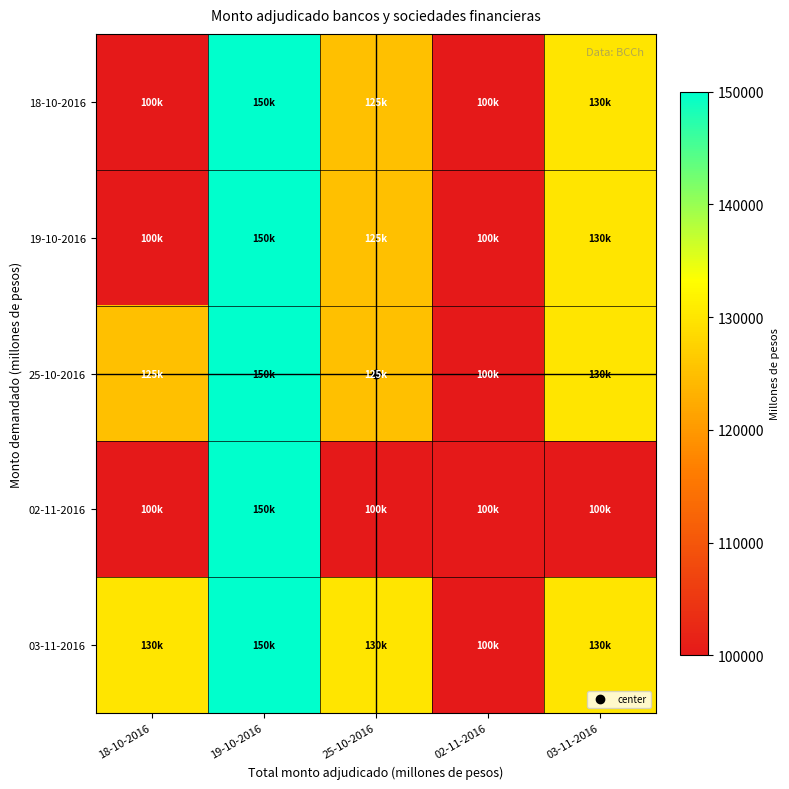

Which has a higher value, 25-10-2016 or 02-11-2016?

25-10-2016